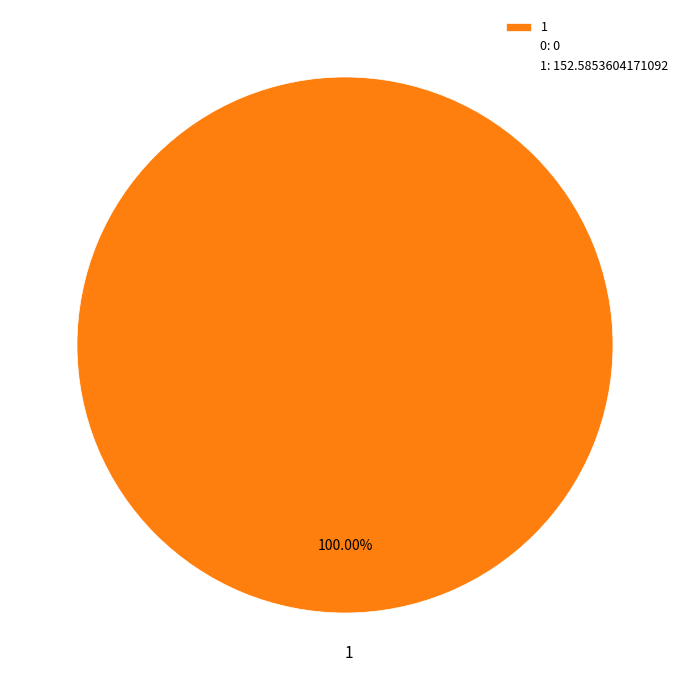

How many slices are in this pie chart?

1